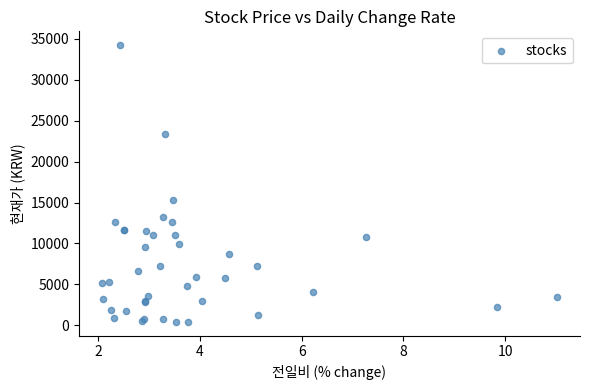

What Y value in the scatter plot is closest to 17317?

15250